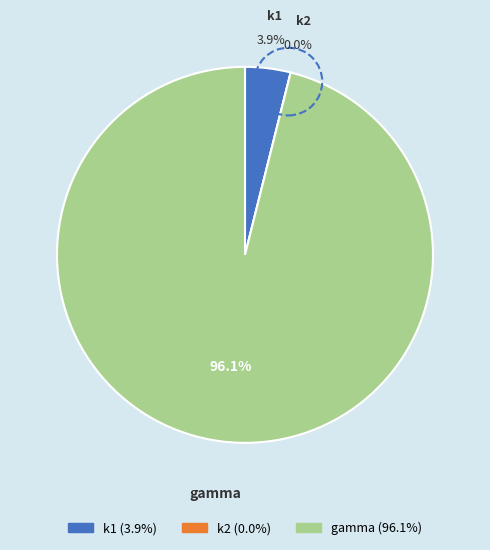

Is it true that gamma is 86% of the pie?

False